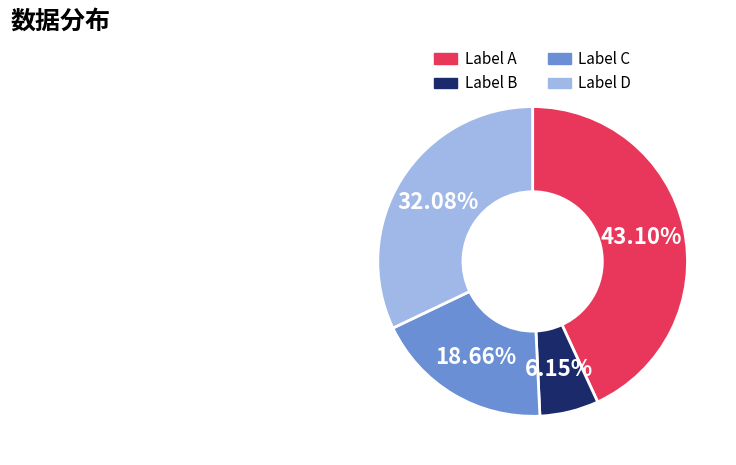

Rank the categories by value from lowest to highest.

Label B, Label C, Label D, Label A